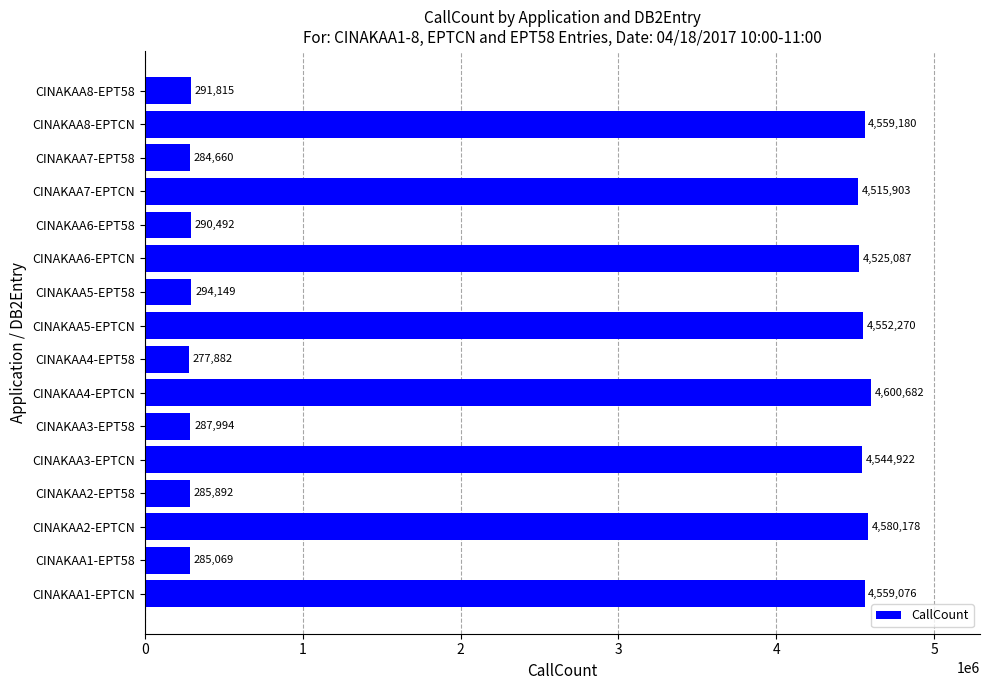

Count the number of data series in this chart.

1